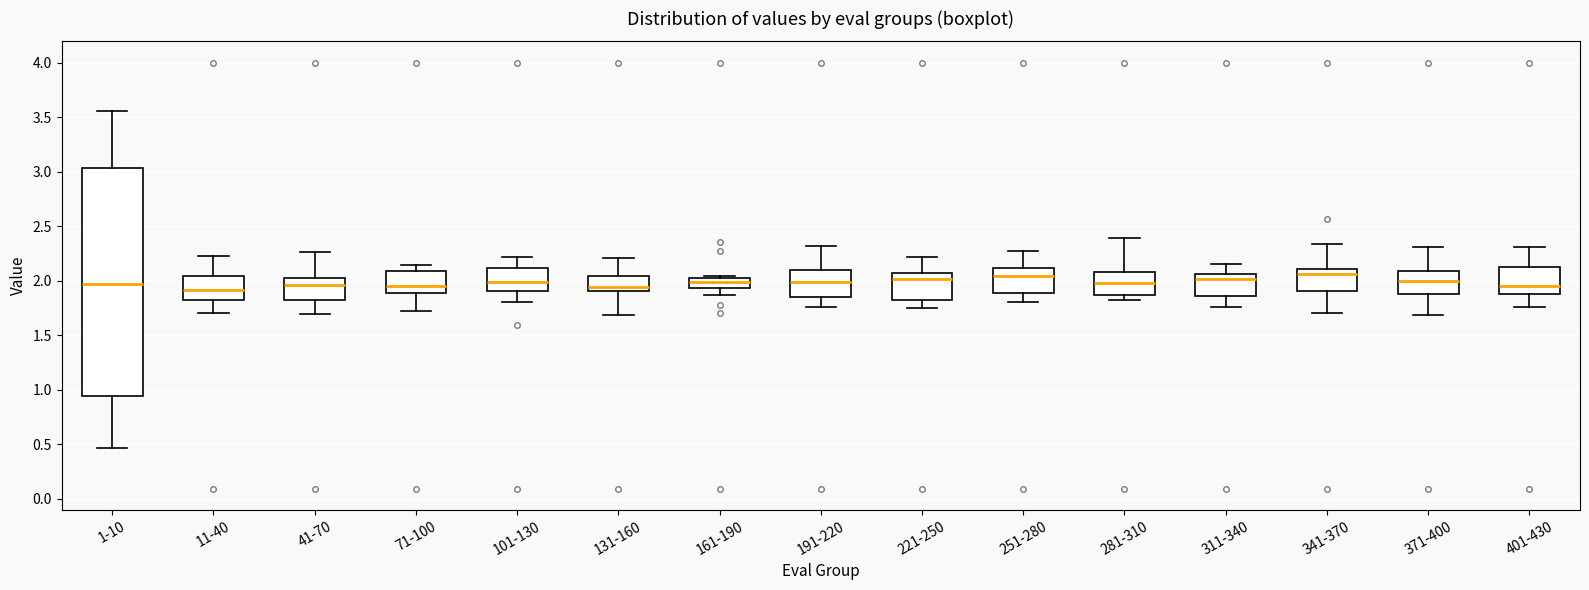

Reading left to right, transcribe this box plot: for each box, give where its median line is, the range the box spans, and where its two whiskers end, as read against the y-axis. The values are not printed on the chart, so give them approximately, as read against the axis.

1-10: median 1.95, box 0.95 to 3.05, whiskers 0.45 to 3.55
11-40: median 1.90, box 1.80 to 2.05, whiskers 1.70 to 2.20
41-70: median 1.95, box 1.80 to 2.00, whiskers 1.70 to 2.25
71-100: median 1.95, box 1.90 to 2.10, whiskers 1.70 to 2.15
101-130: median 2.00, box 1.90 to 2.10, whiskers 1.80 to 2.20
131-160: median 1.95, box 1.90 to 2.05, whiskers 1.70 to 2.20
161-190: median 2.00, box 1.95 to 2.05, whiskers 1.85 to 2.05 (just above the box's upper edge)
191-220: median 2.00, box 1.85 to 2.10, whiskers 1.75 to 2.30
221-250: median 2.00, box 1.80 to 2.05, whiskers 1.75 to 2.20
251-280: median 2.05, box 1.90 to 2.10, whiskers 1.80 to 2.25
281-310: median 2.00, box 1.85 to 2.10, whiskers 1.85 (just below the box's lower edge) to 2.40
311-340: median 2.00, box 1.85 to 2.05, whiskers 1.75 to 2.15
341-370: median 2.05, box 1.90 to 2.10, whiskers 1.70 to 2.35
371-400: median 2.00, box 1.90 to 2.10, whiskers 1.70 to 2.30
401-430: median 1.95, box 1.90 to 2.15, whiskers 1.75 to 2.30